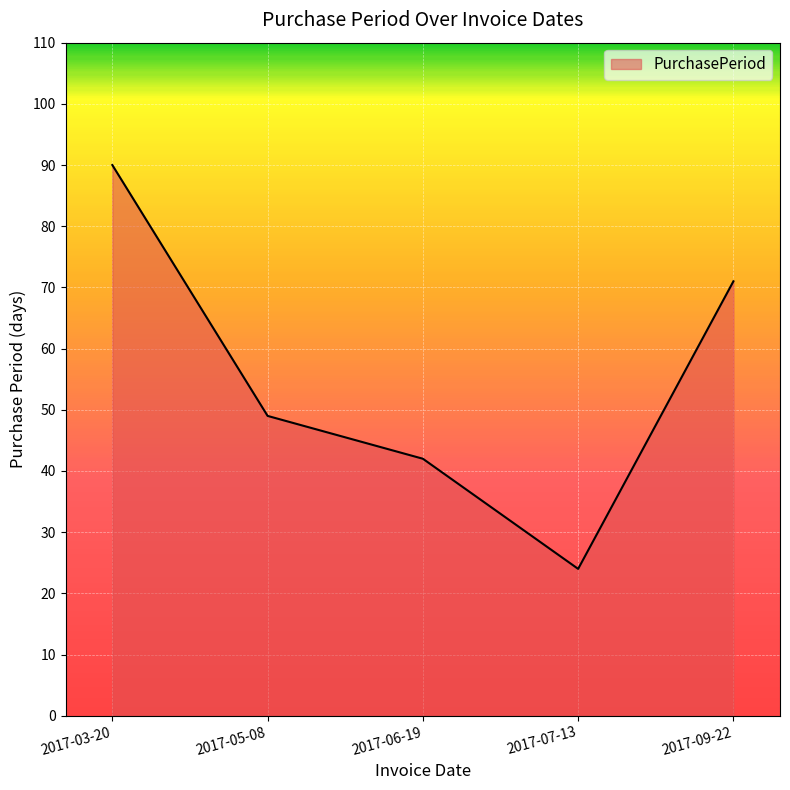

The chart shows a value of 49 at 2017-05-08. True or false?

True